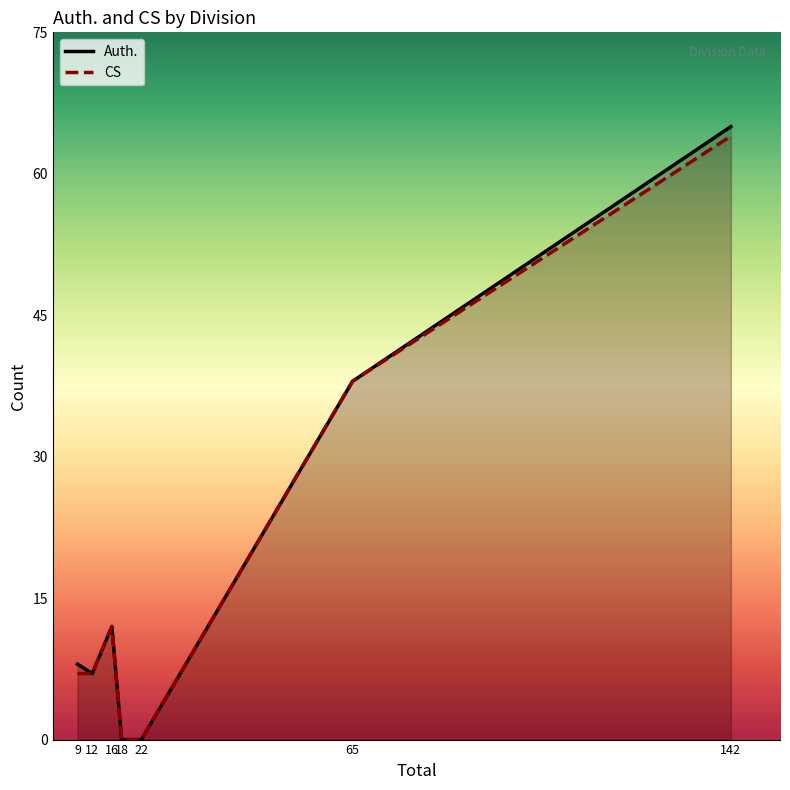

The value of CS at AMD-TPE is 7. True or false?

False